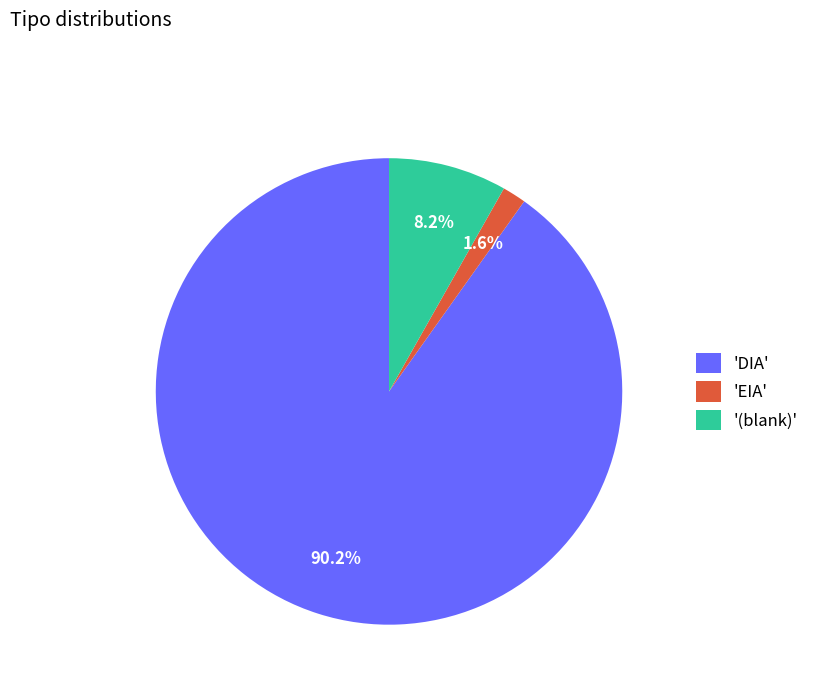

Rank the categories by value from highest to lowest.

'DIA', '(blank)', 'EIA'